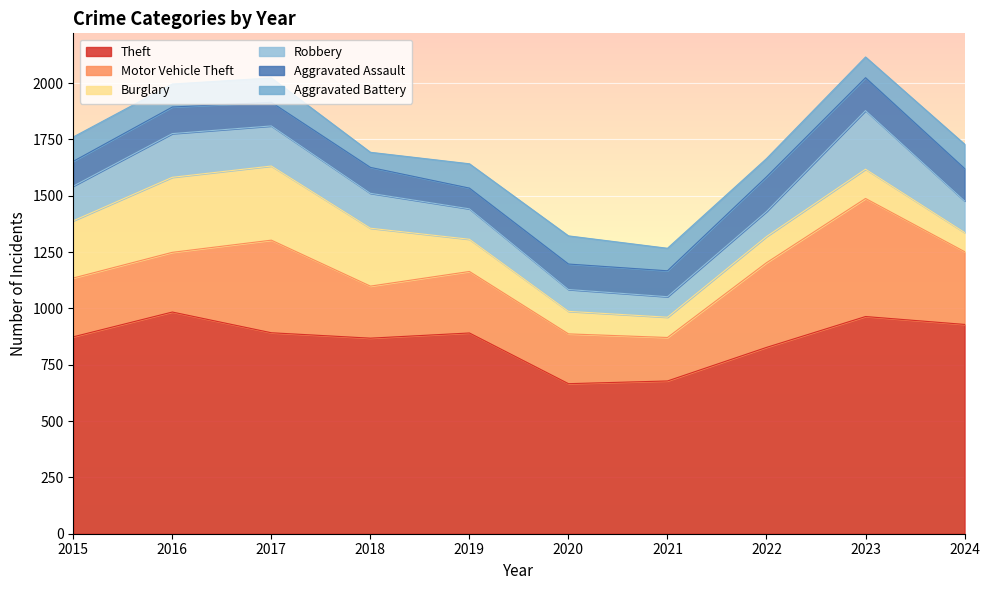

The Theft series shows 1439 at 2024. True or false?

False